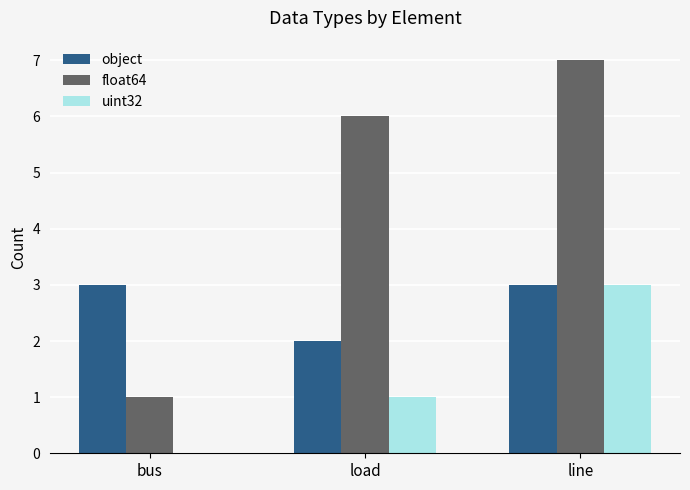

Reading right to left, extract all data points from this chart.

object: line=3	load=2	bus=3
float64: line=7	load=6	bus=1
uint32: line=3	load=1	bus=0